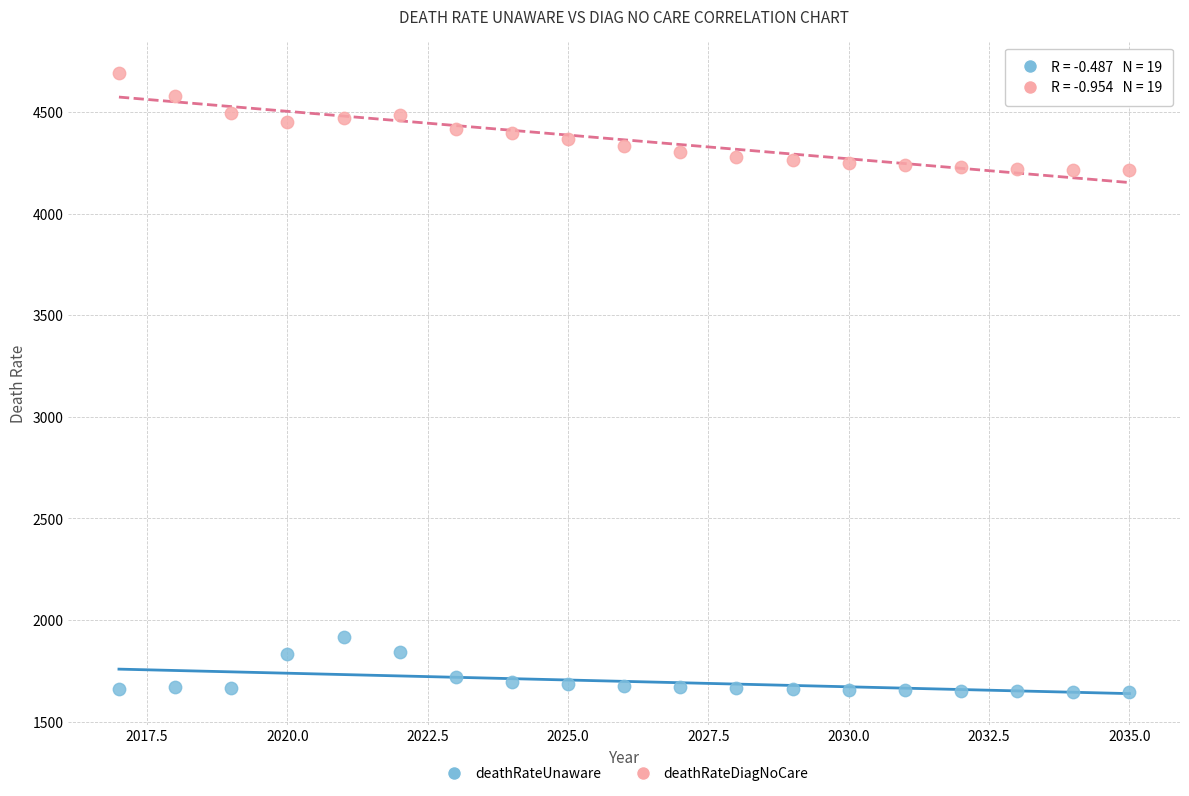

Across all data points, what is the range of Y values (max minus min)?

3048